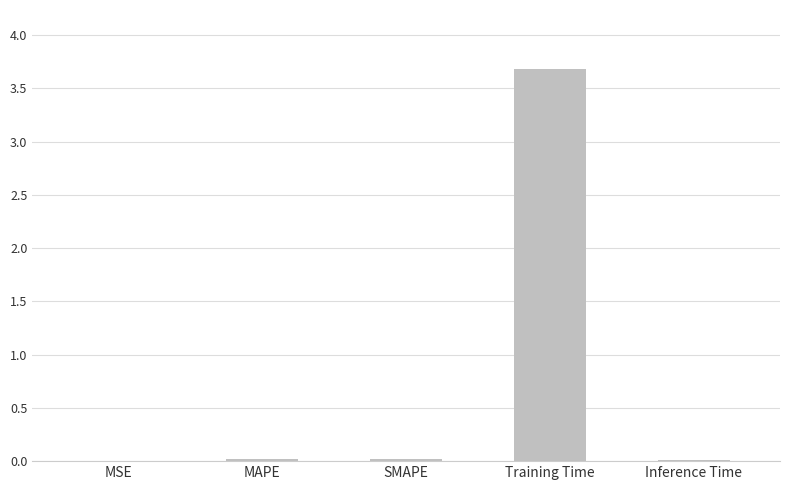

What is the sum of all values?

3.7